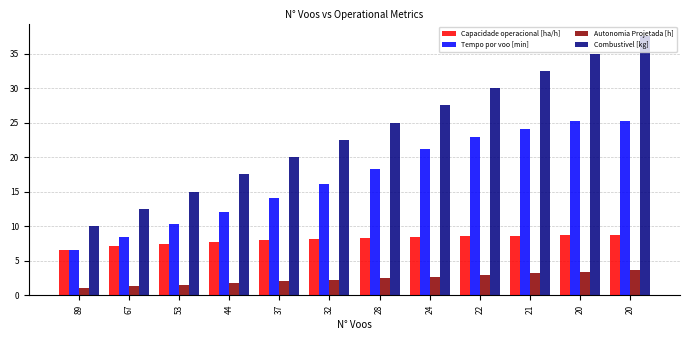

Are the bars horizontal?

No